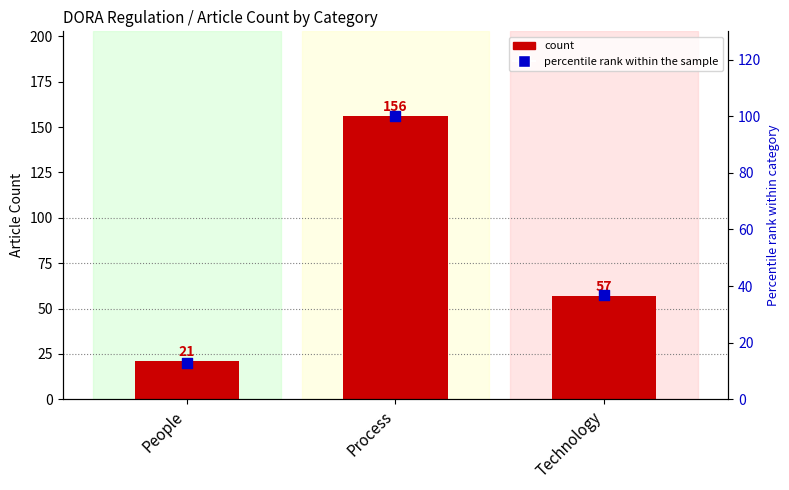

At how many categories does at least one series exceed 98?

1